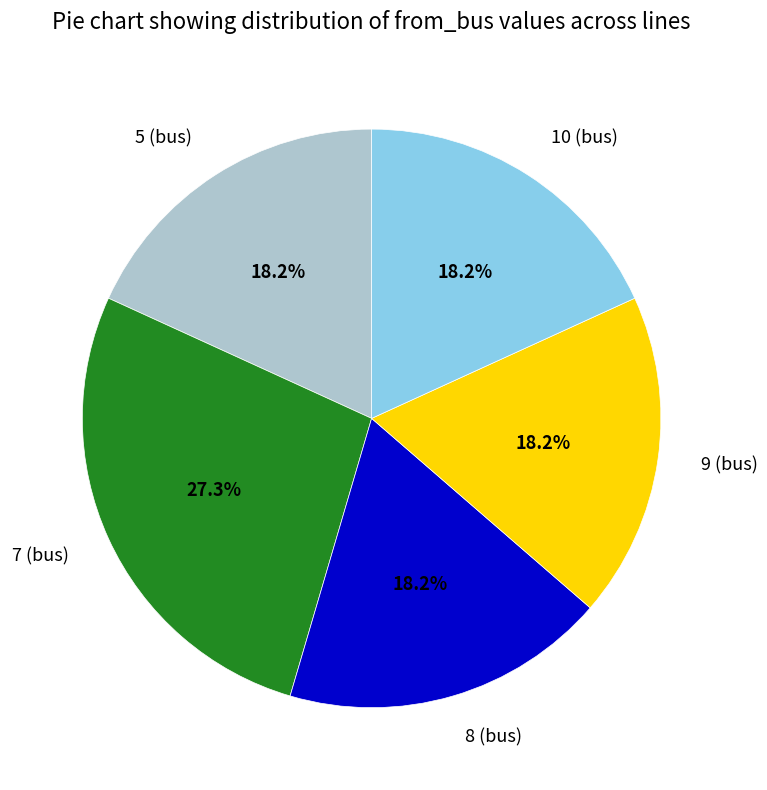

How many slices are in this pie chart?

5